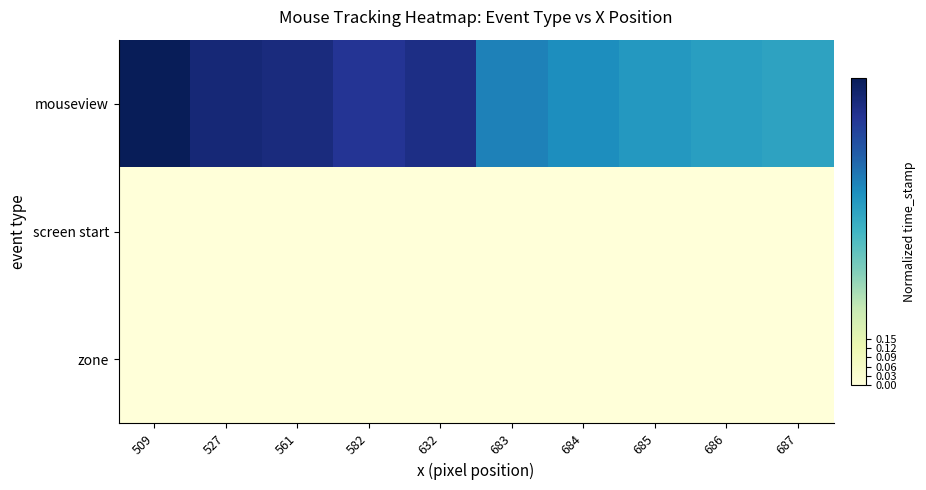

What is the total value across all series at 527?

0.9